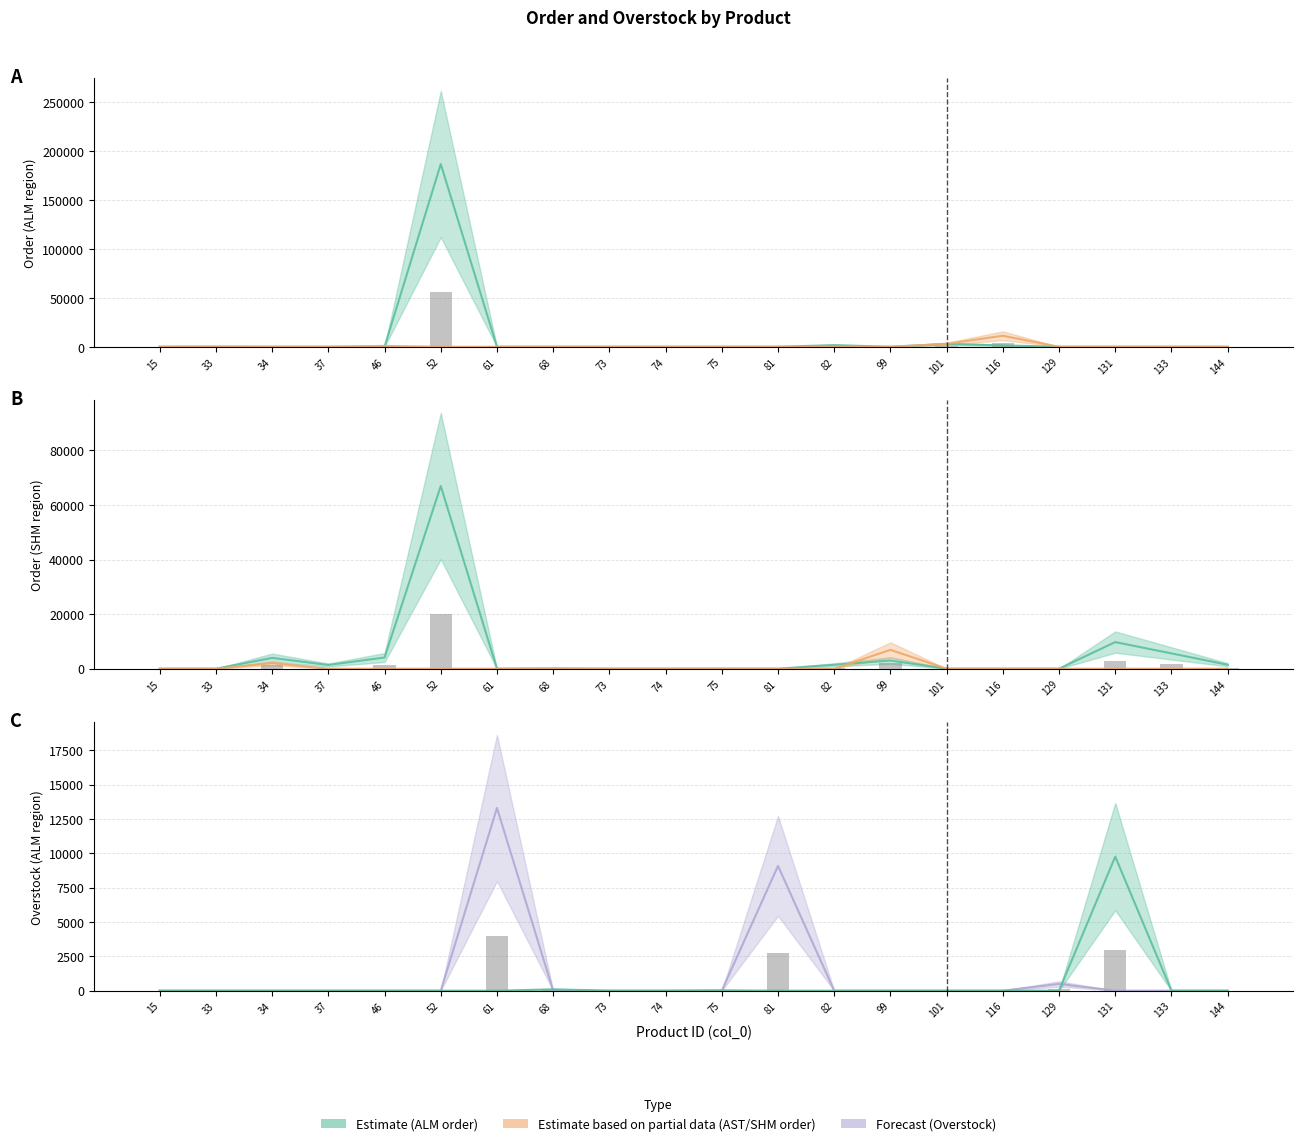

Which has a higher value, 133 or 75?

133